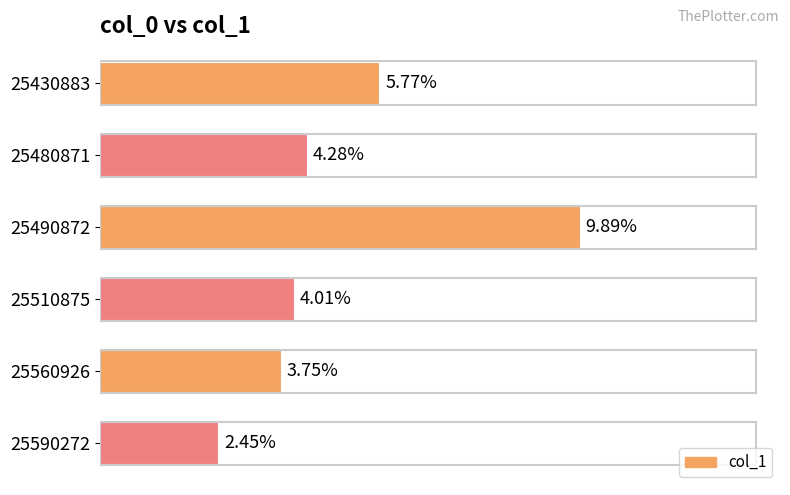

List the labels in order of value, largest first.

25490872, 25430883, 25480871, 25510875, 25560926, 25590272